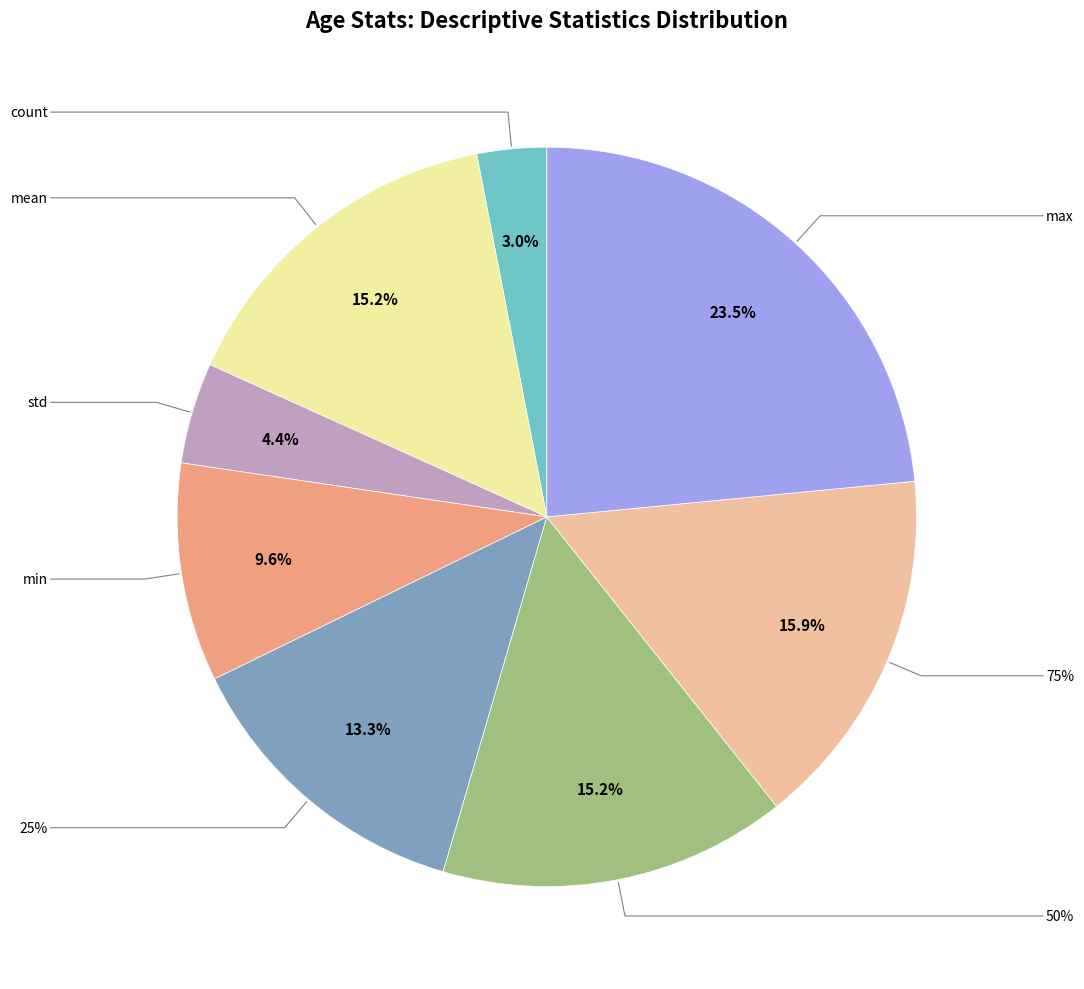

Which category has the biggest portion of the pie?

max